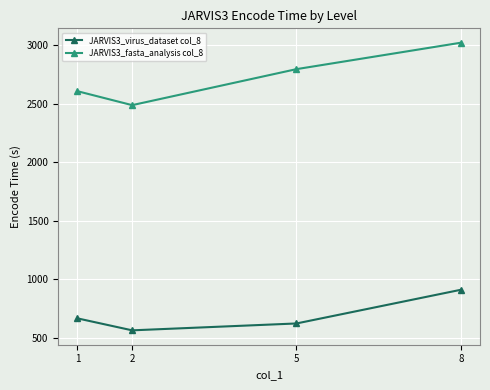

True or false: JARVIS3_fasta_analysis col_8 and JARVIS3_virus_dataset col_8 intersect in this chart.

False